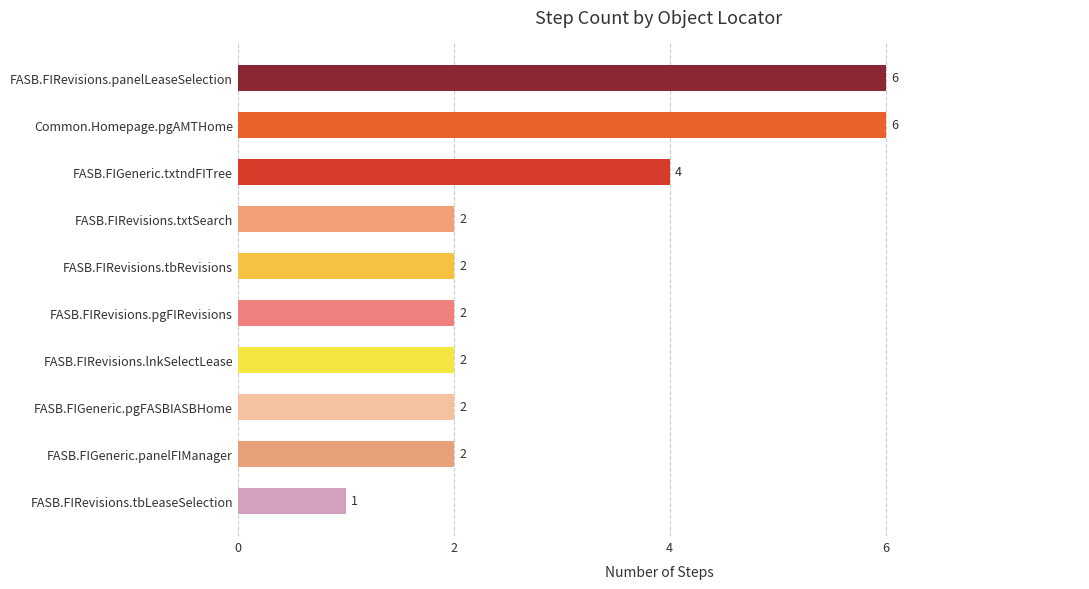

What is the average value?

3